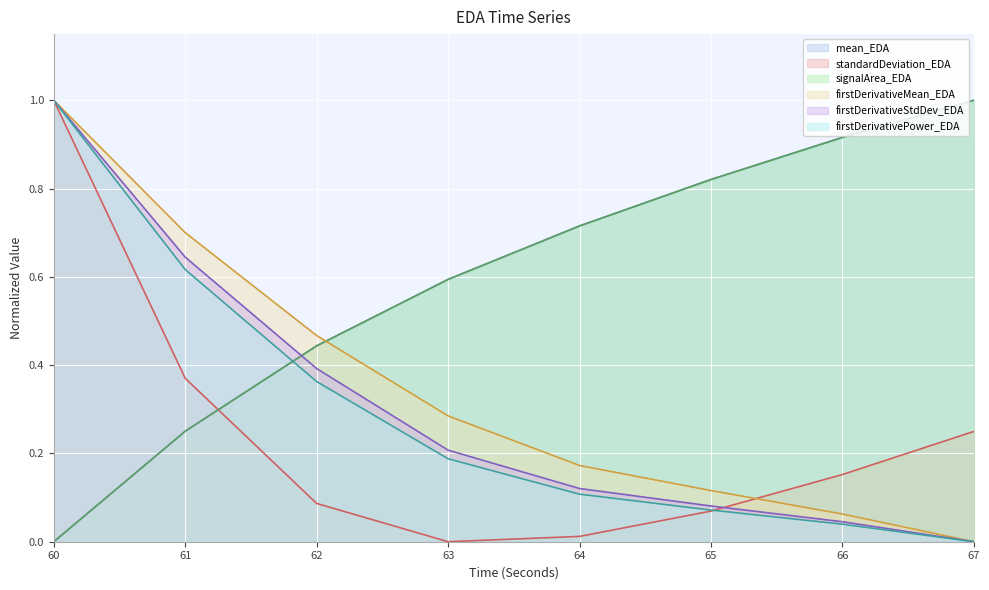

What is the difference between the maximum and second lowest values in the firstDerivativeMean_EDA series?

0.9